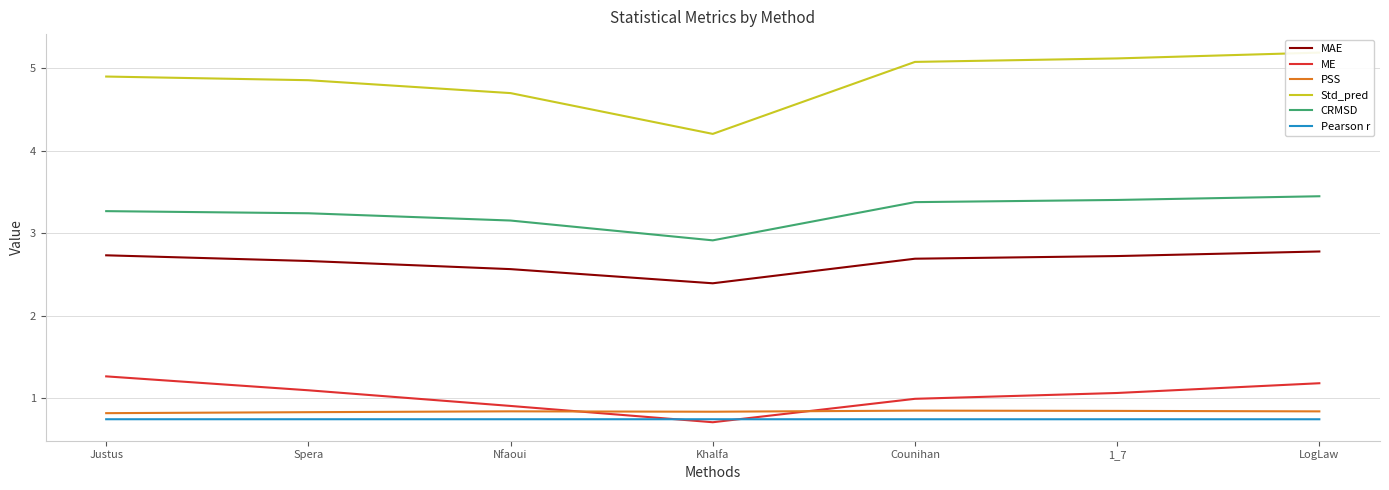

At Counihan, list the series in order from smallest to largest.

Pearson r, PSS, ME, MAE, CRMSD, Std_pred